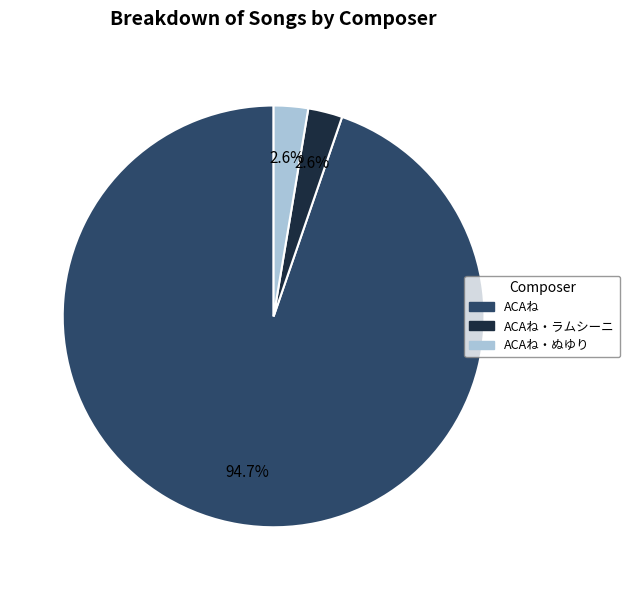

Is there a majority slice in this chart?

Yes